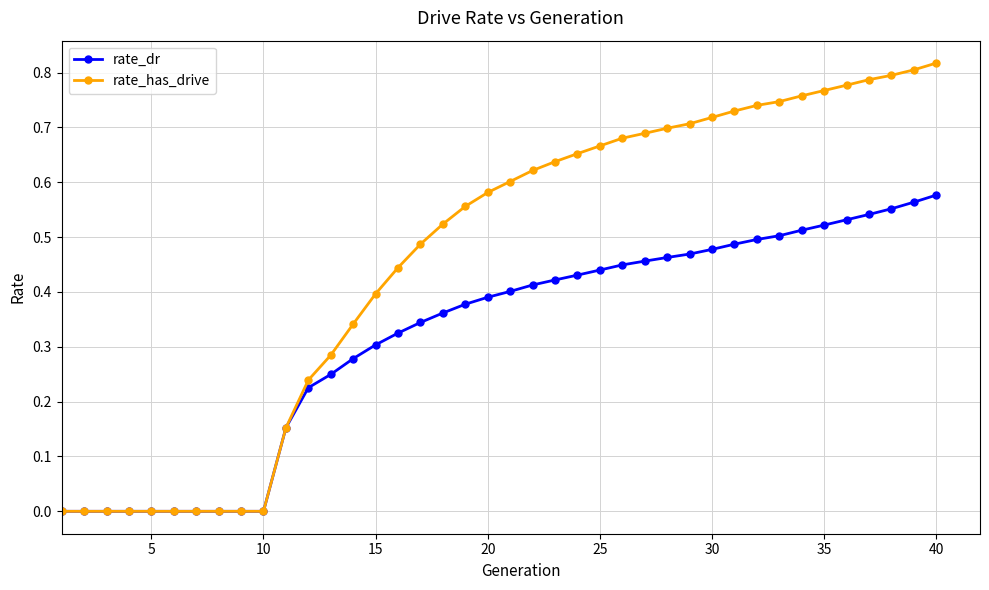

Which series has the widest spread of values?

rate_has_drive